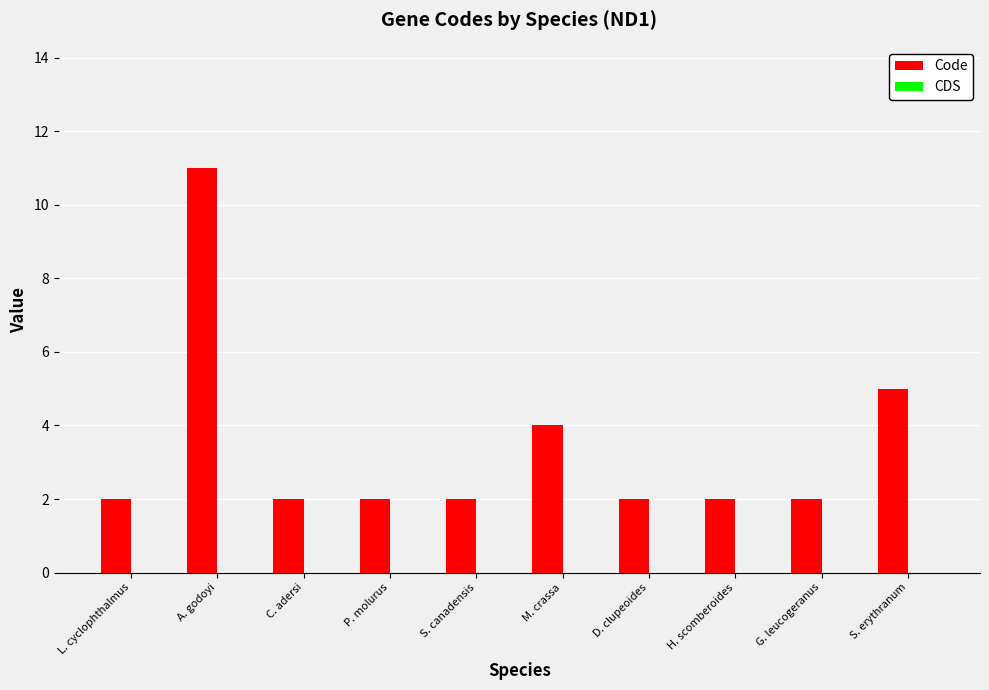

Where is the data nearest to the value 6?

S. erythranum